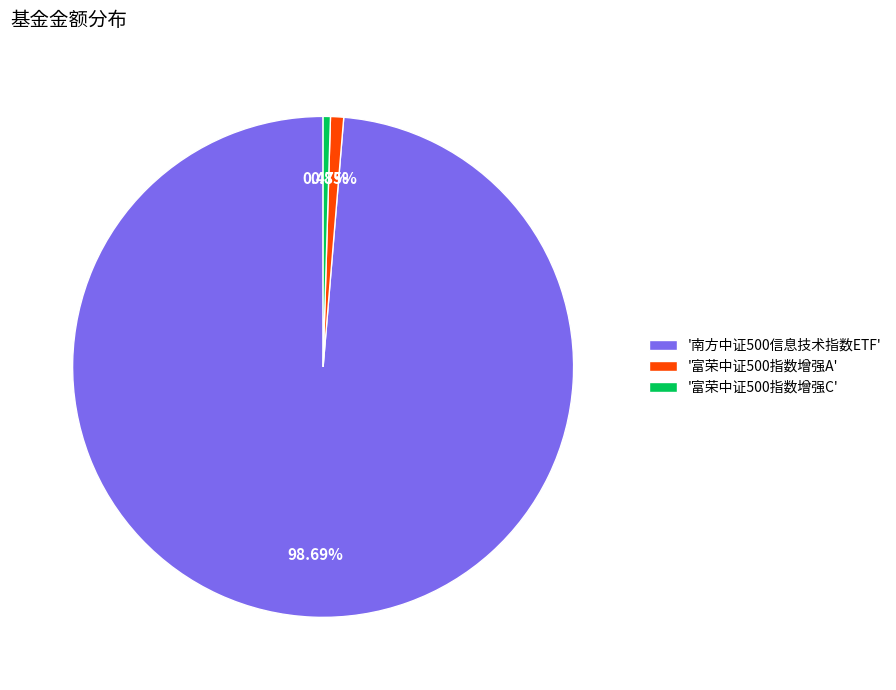

Is there any slice that represents more than half of the pie?

Yes